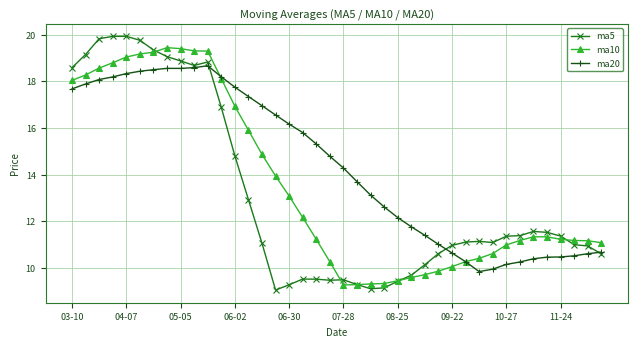

Which series has the largest total across all categories?

ma20